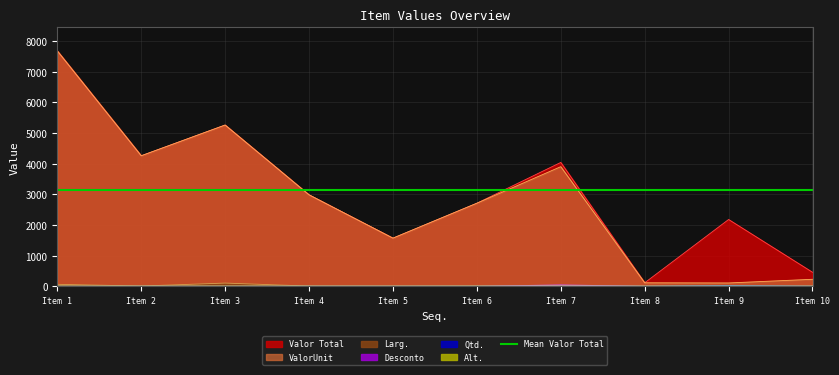

At which category is the sum across all series the highest?

Item 1